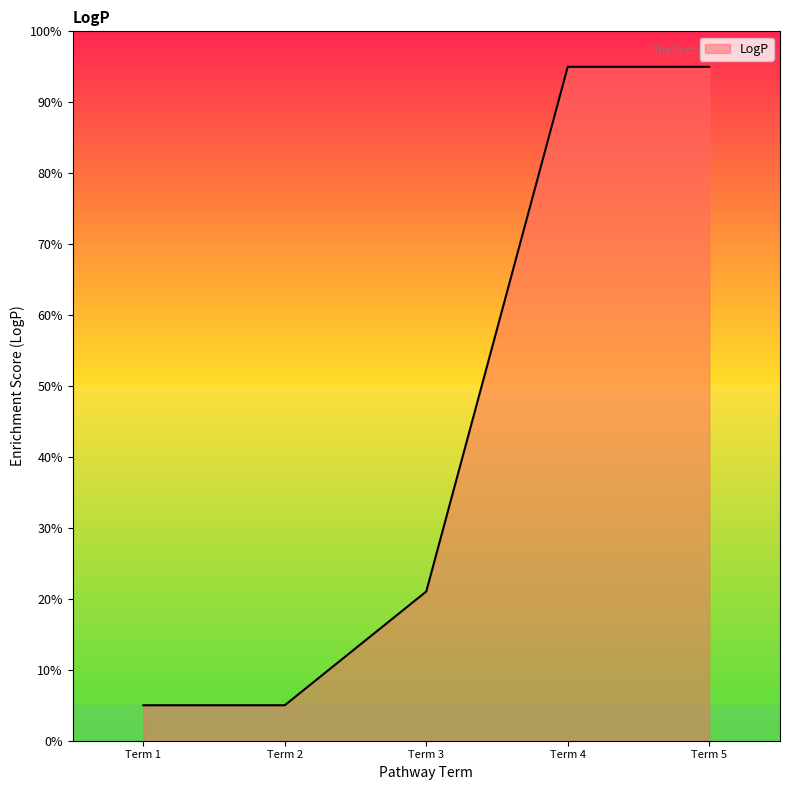

At which label is the value closest to 50?

Term 3